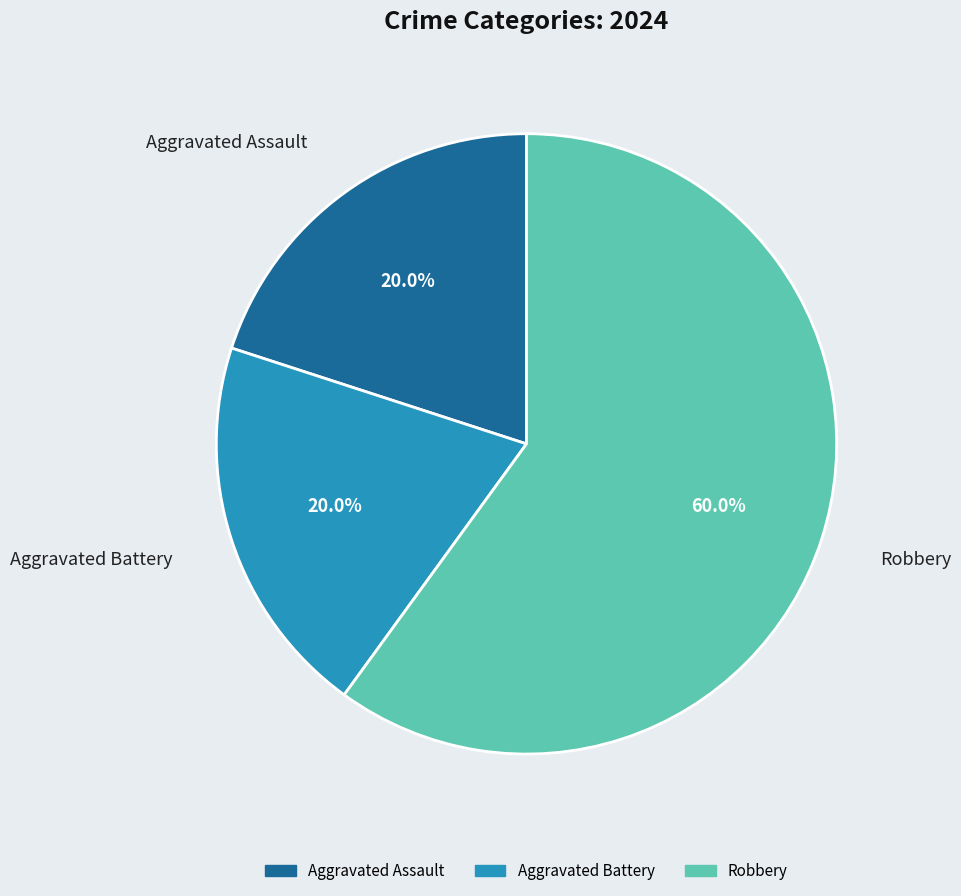

To the nearest percent, what portion does Aggravated Assault represent?

20%